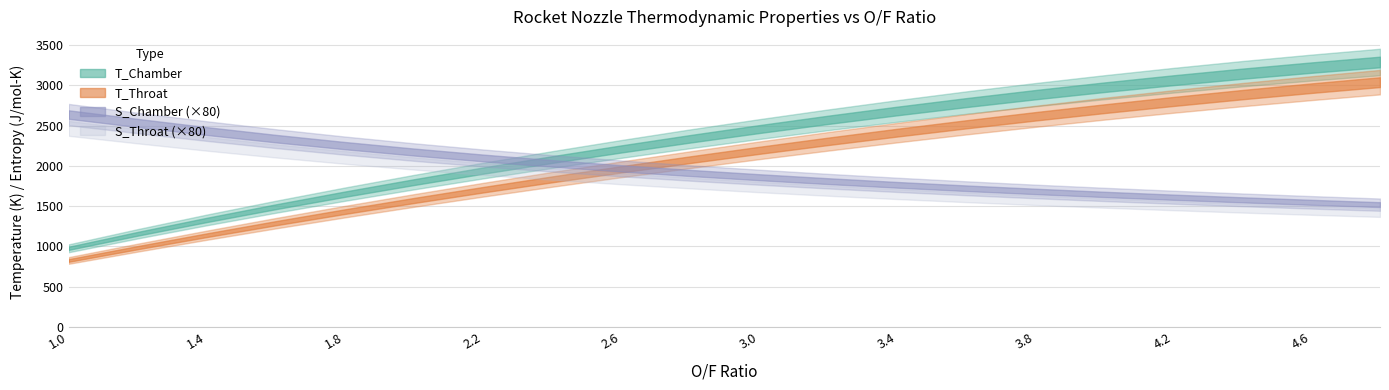

How many distinct data groups are displayed?

4